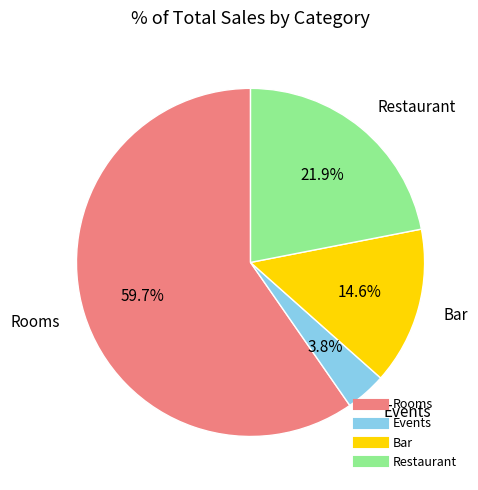

Approximately how many times larger is the value at Bar compared to Rooms?

0.2